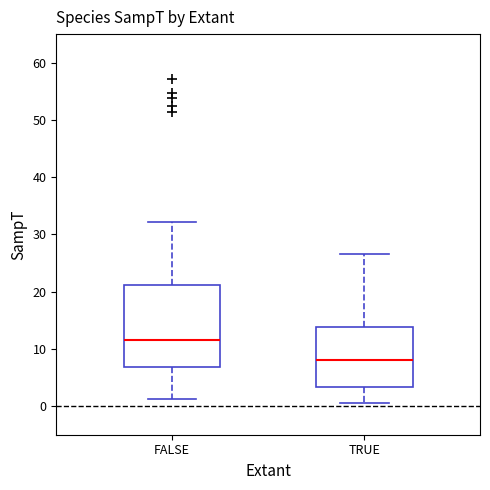

Reading left to right, read every box against the y-axis: the position of its median line, the range the box covers, and the ends of its whiskers. The values are not printed on the chart, so give them approximately, as read against the axis.

FALSE: median 12, box 7 to 21, whiskers 1 to 32
TRUE: median 8, box 3 to 14, whiskers 1 to 27